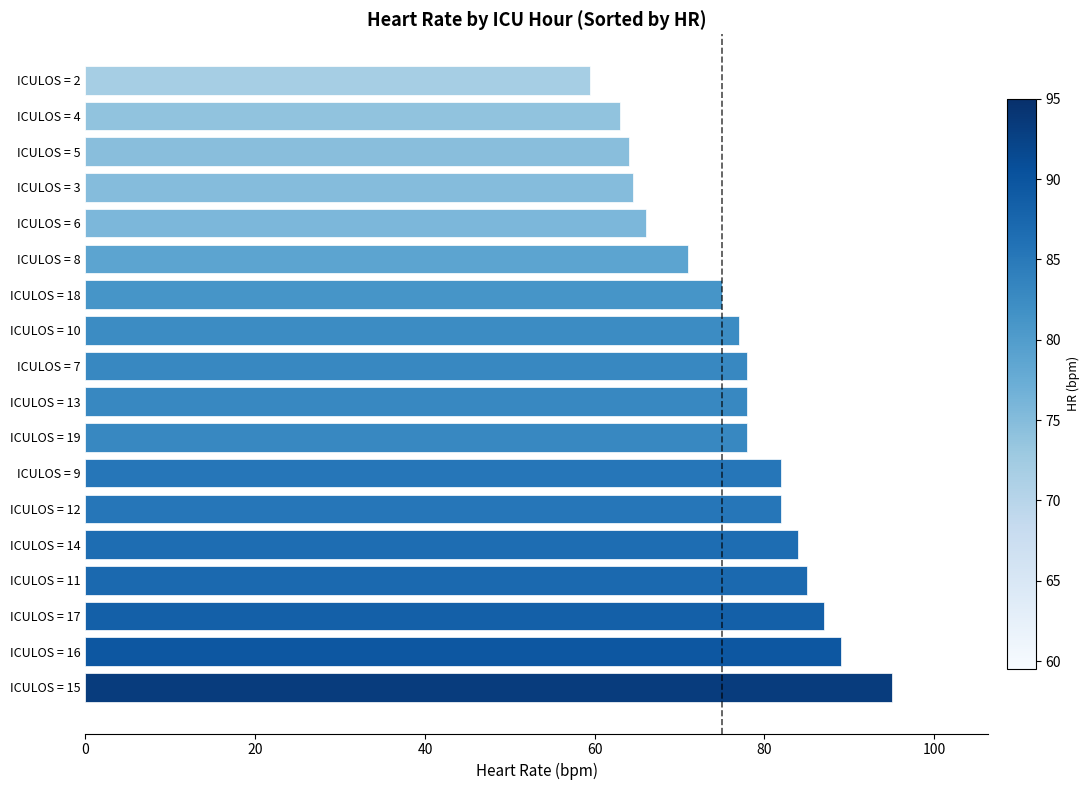

Count the number of data series in this chart.

1